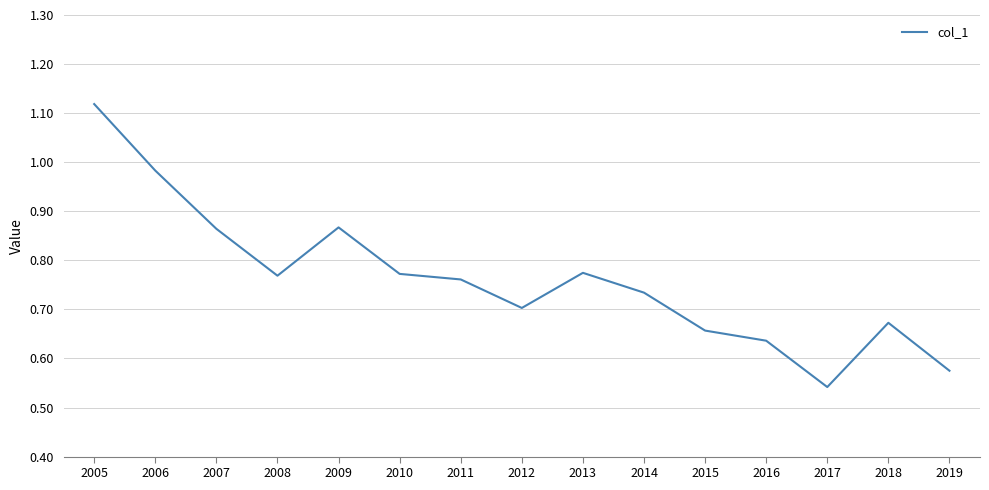

How many series are shown in this chart?

1